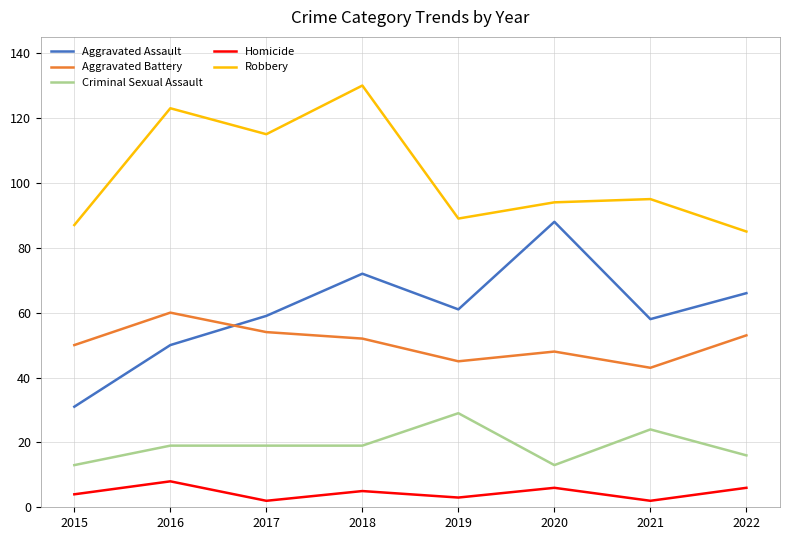

Does the chart have visible grid lines?

Yes